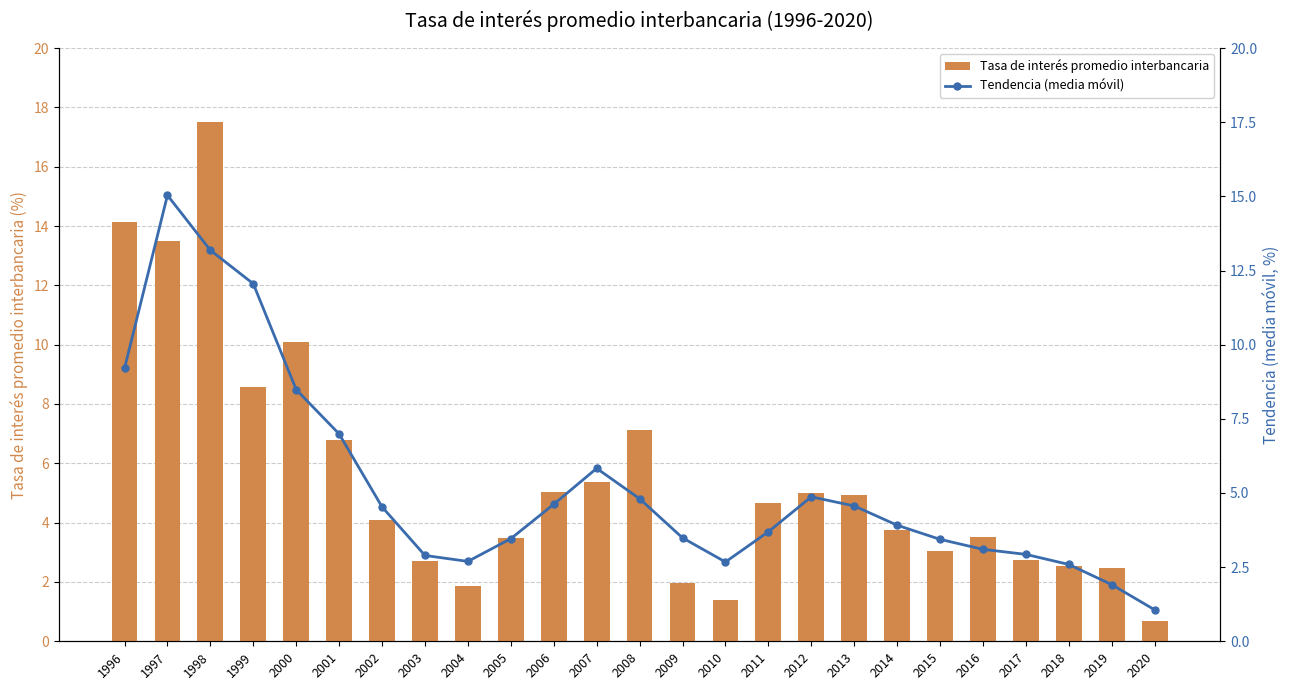

Reading right to left, transcribe all the data shown in this chart.

Tasa de interés promedio interbancaria: 0.7	2.5	2.5	2.7	3.5	3.1	3.8	4.9	5.0	4.7	1.4	1.9	7.1	5.4	5.0	3.5	1.9	2.7	4.1	6.8	10.1	8.6	17.5	13.5	14.1
Tendencia (media móvil): 1.1	1.9	2.6	2.9	3.1	3.4	3.9	4.6	4.9	3.7	2.7	3.5	4.8	5.8	4.6	3.5	2.7	2.9	4.5	7.0	8.5	12.1	13.2	15.0	9.2